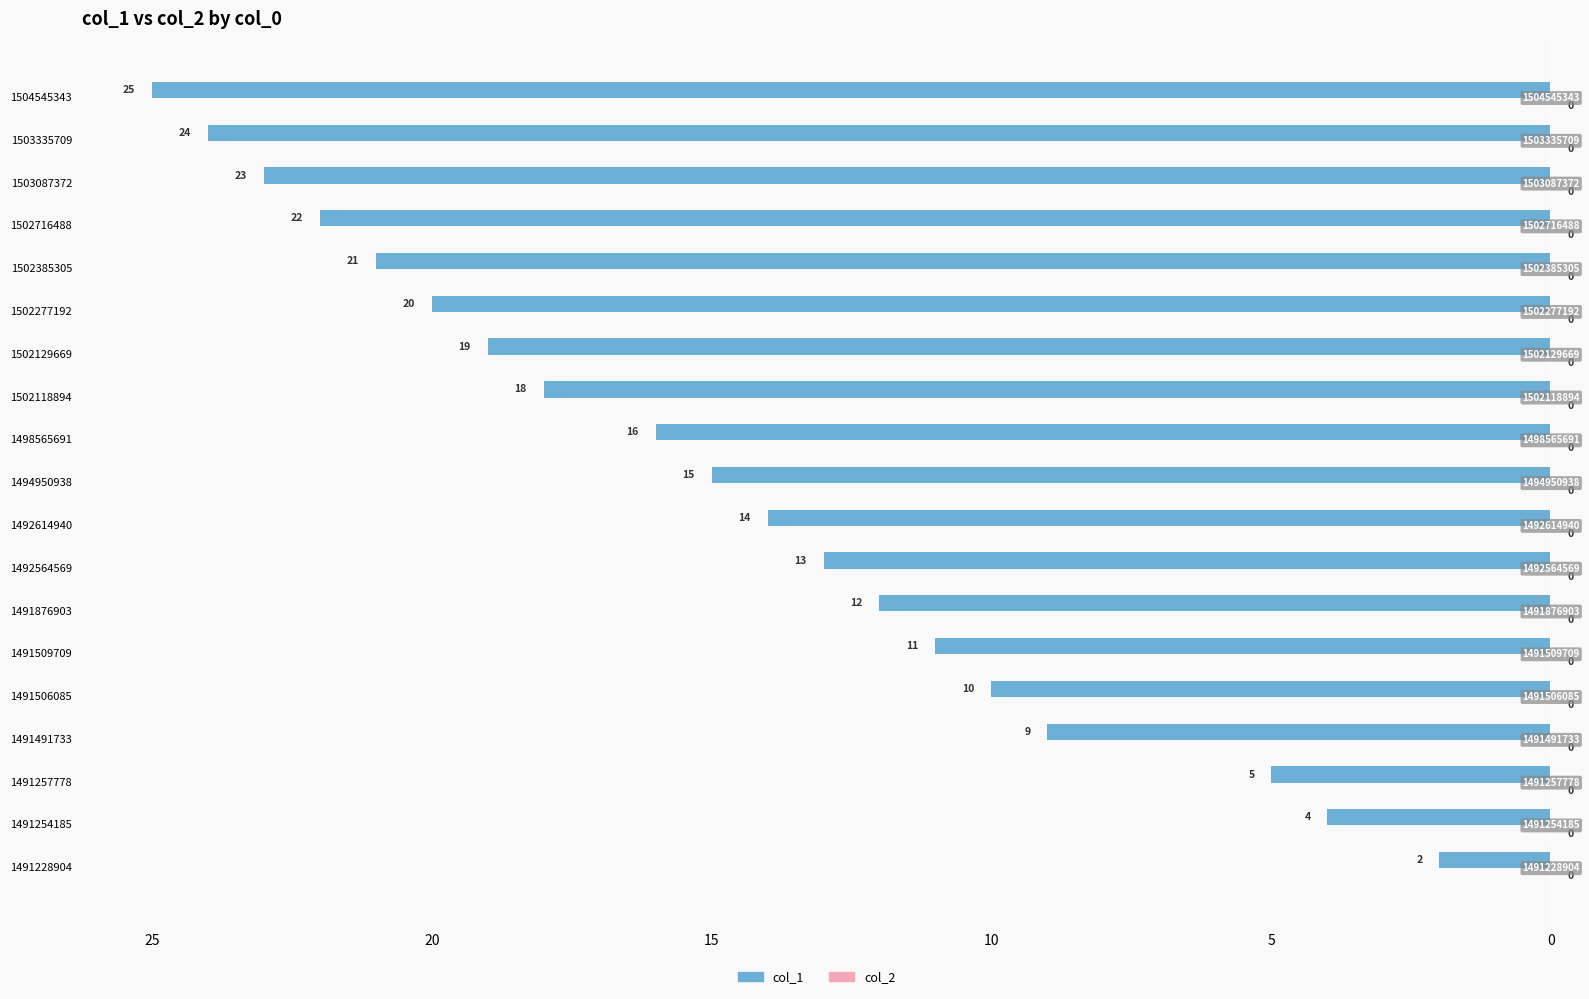

Are the bars horizontal?

Yes